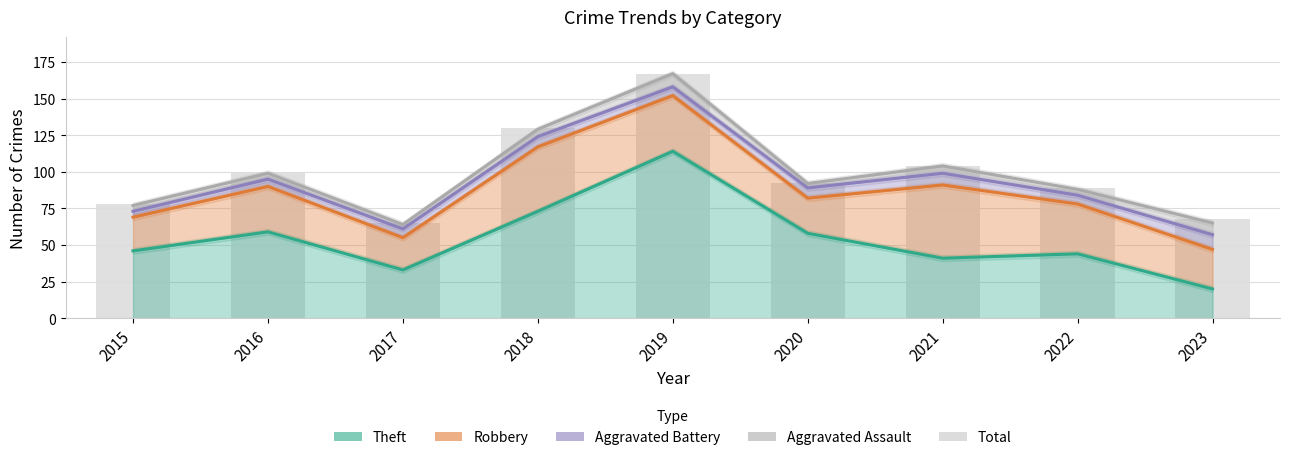

Reading right to left, what are all the values shown in this chart?

2023=68	2022=89	2021=104	2020=92	2019=167	2018=130	2017=65	2016=99	2015=78